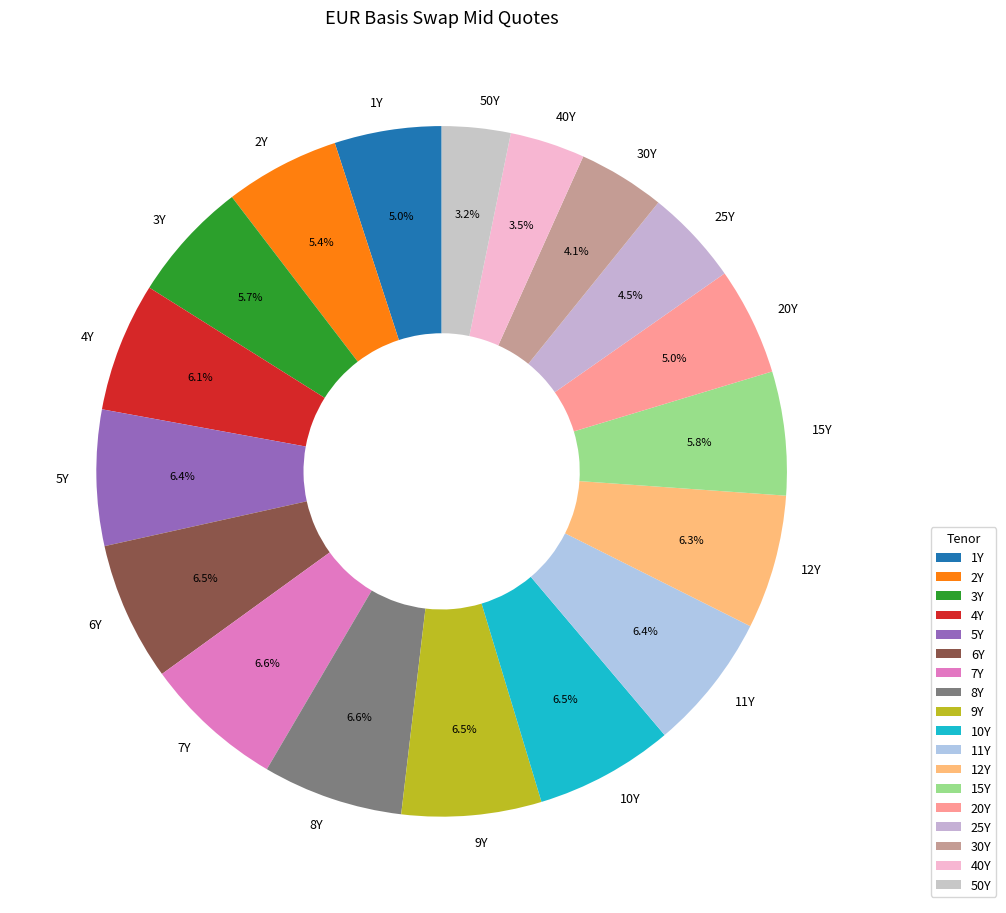

Is 8Y the majority of the pie?

No